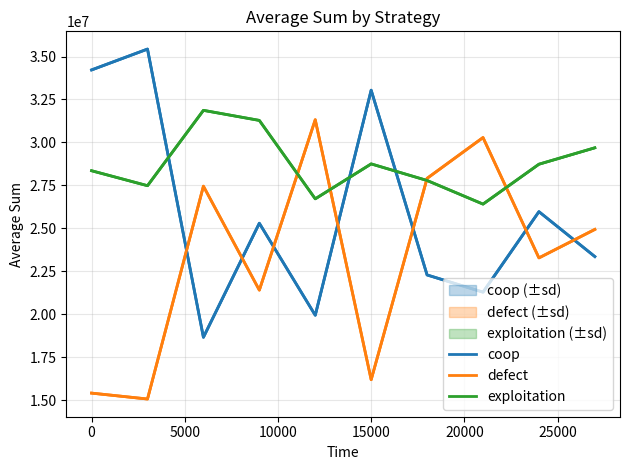

What is the maximum value for defect?

31324206